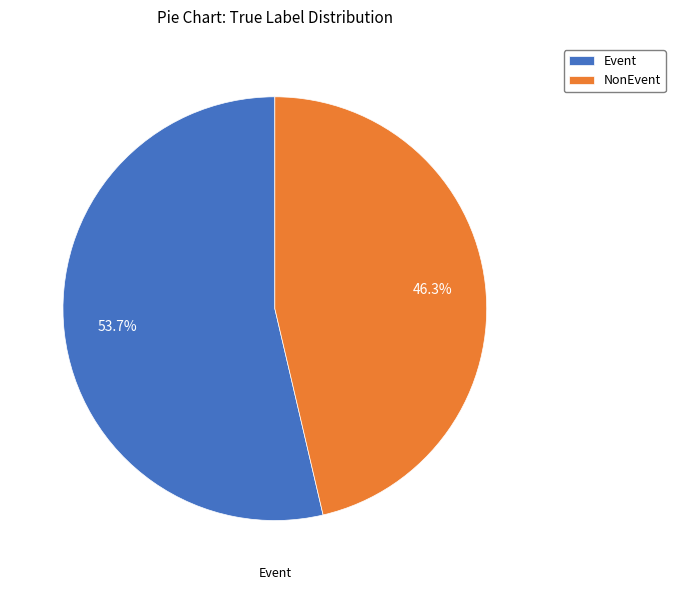

Rank the categories by value from lowest to highest.

NonEvent, Event